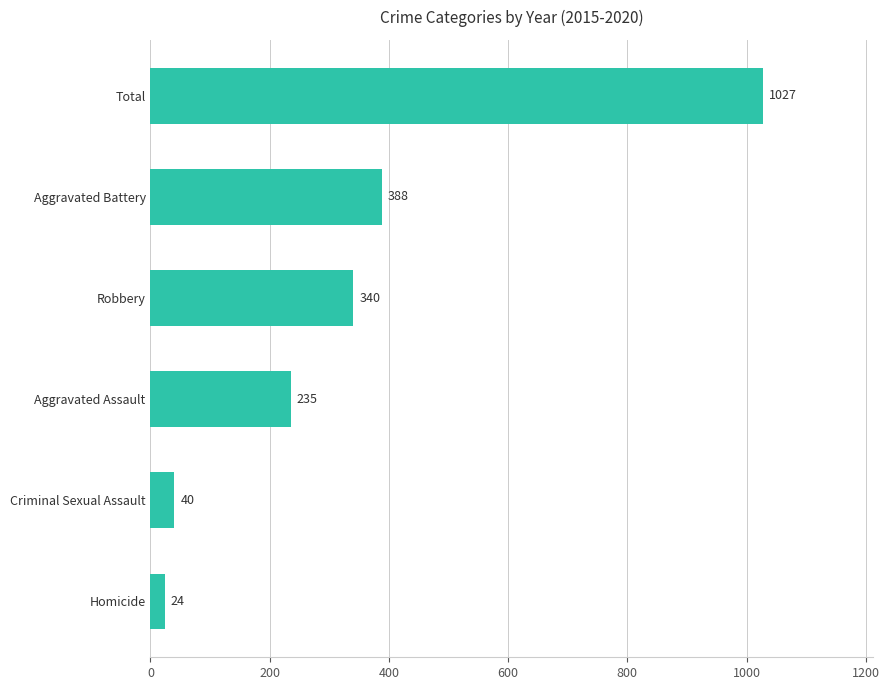

True or false: the data shows 24 at Homicide.

True